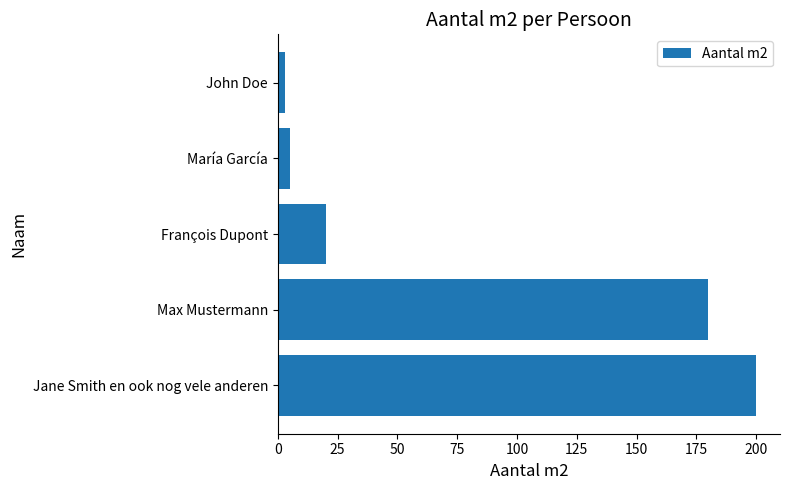

What is the difference between the second highest and minimum values?

177